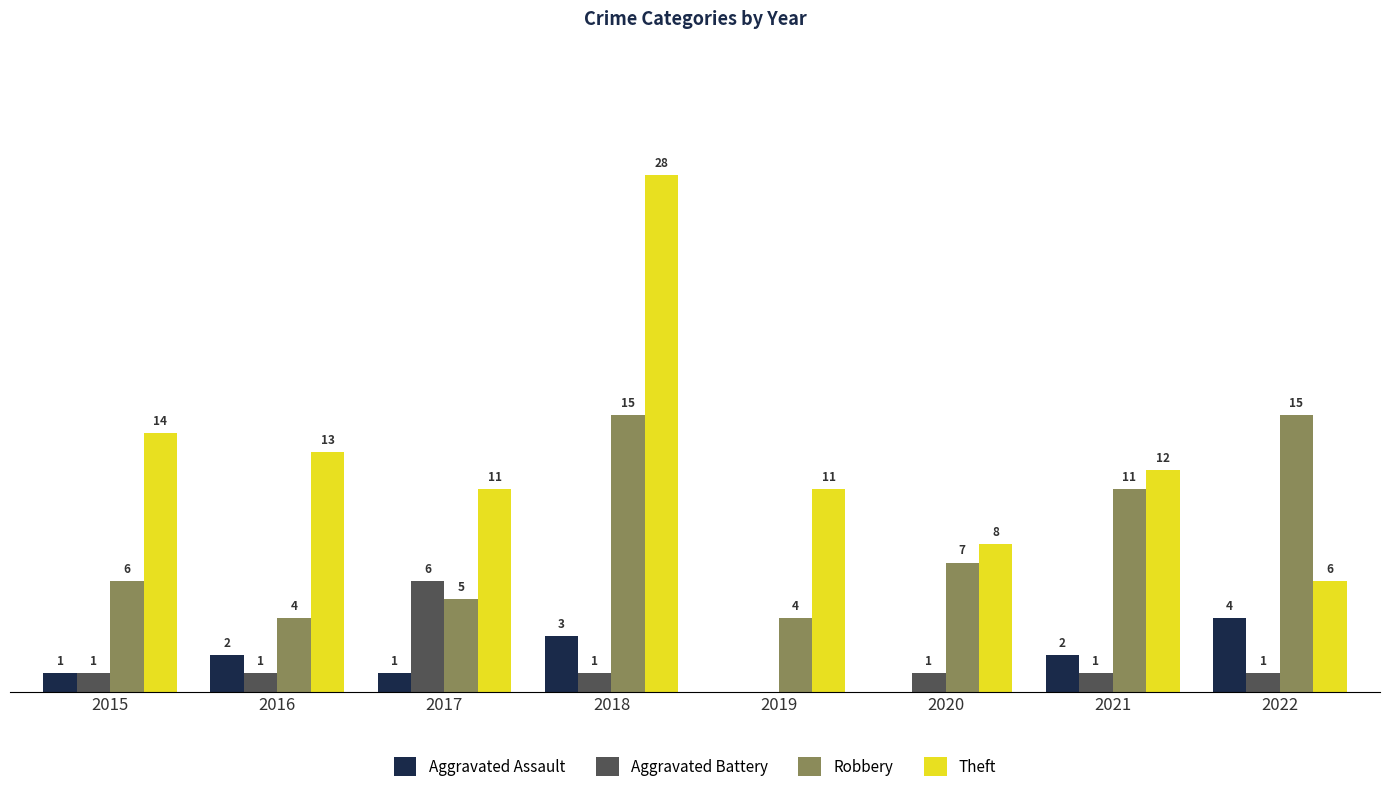

Between 2020 and 2022, which series saw the biggest shift?

Robbery